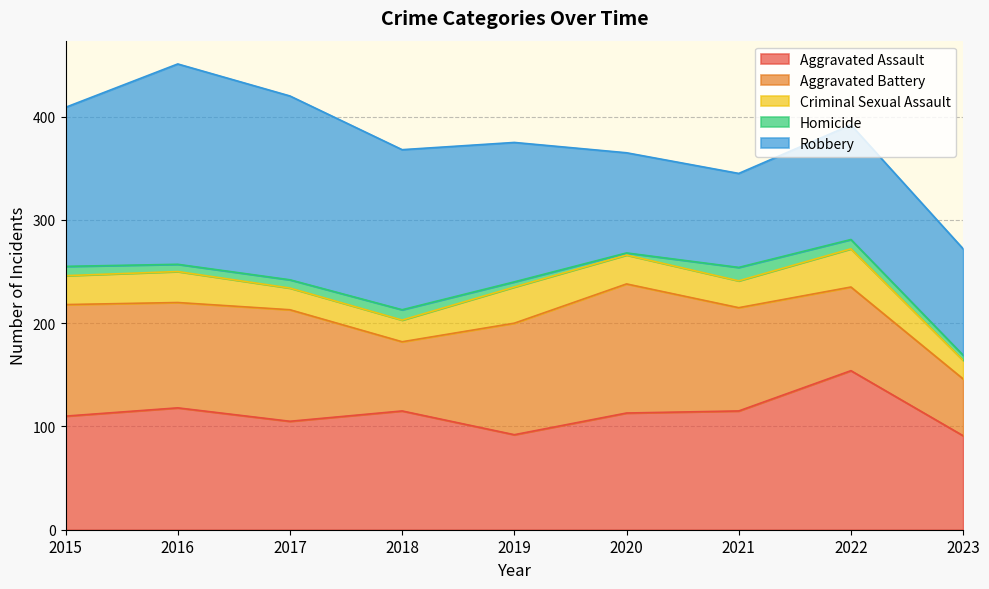

True or false: Aggravated Battery has a value of 32 at 2016.

False